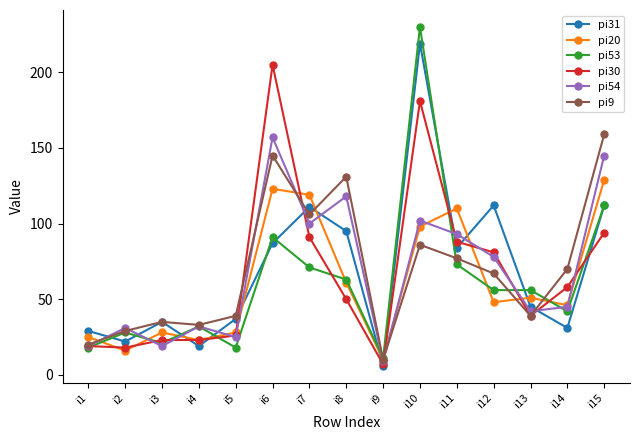

Reading right to left, what are all the values shown in this chart?

pi31: 112	31	45	112	84	219	6	95	111	87	37	19	35	22	29
pi20: 129	46	51	48	110	98	10	61	119	123	28	23	28	16	25
pi53: 112	42	56	56	73	230	11	63	71	91	18	32	21	28	18
pi30: 94	58	39	81	88	181	7	50	91	205	26	23	23	18	19
pi54: 145	45	42	78	93	102	9	118	100	157	25	32	19	31	19
pi9: 159	70	39	67	77	86	10	131	106	145	39	33	35	29	20